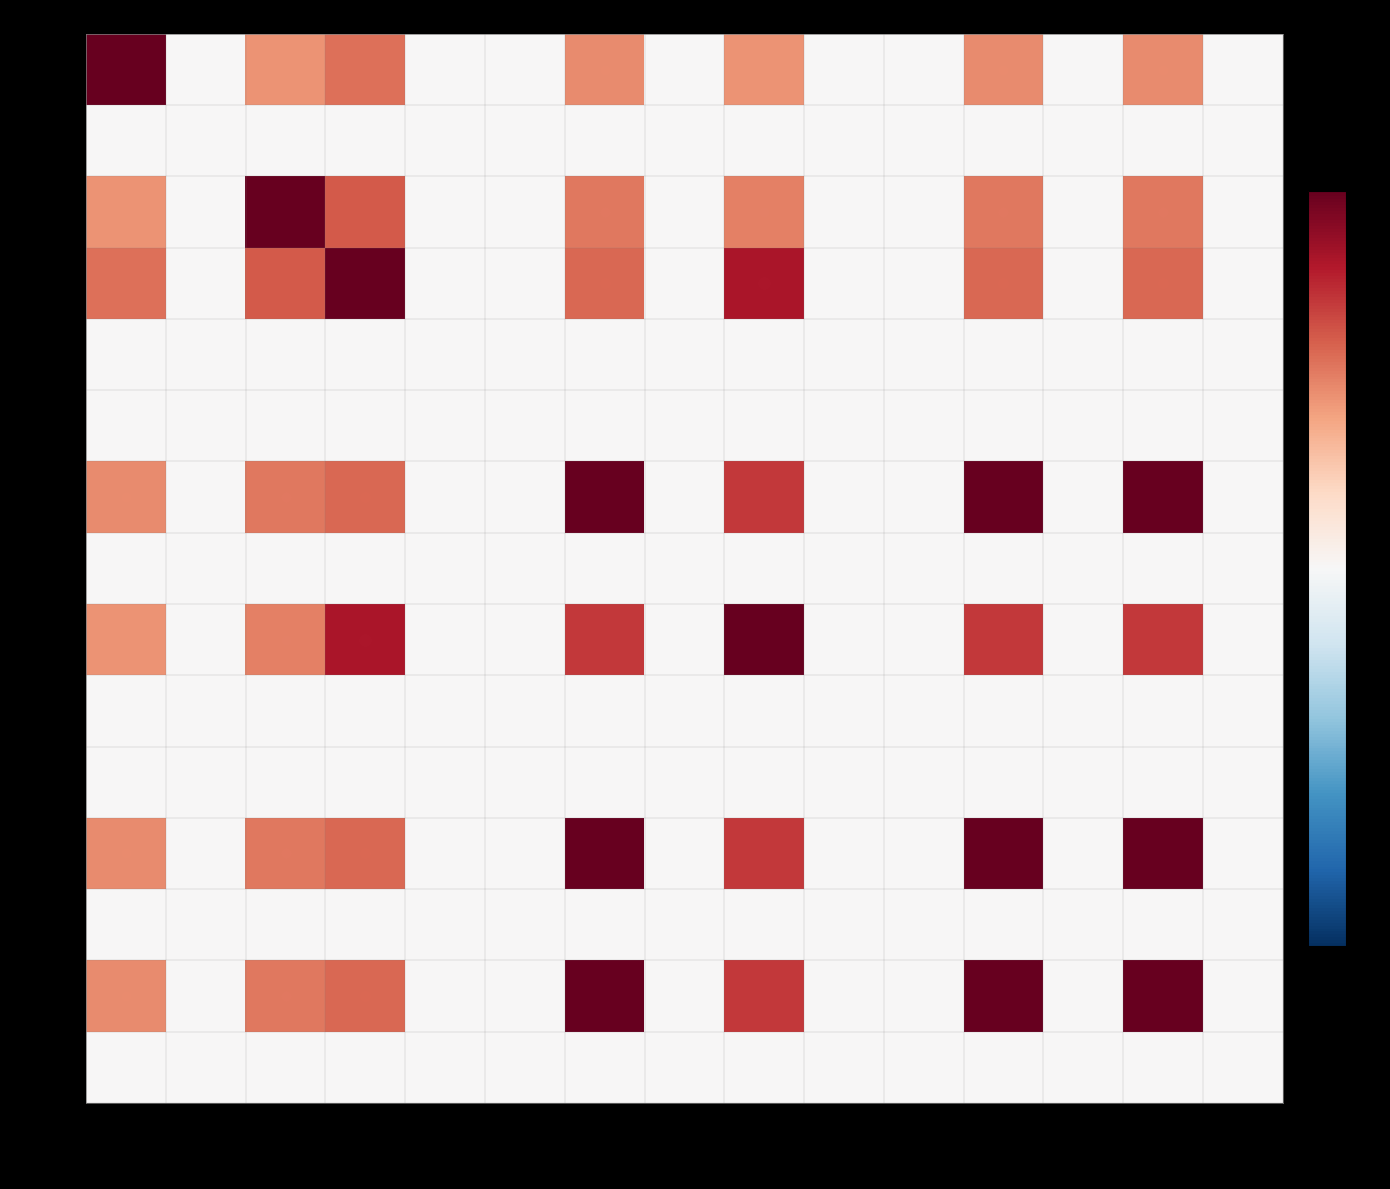

Which category has the highest value across all series?

Ext.ext:desc